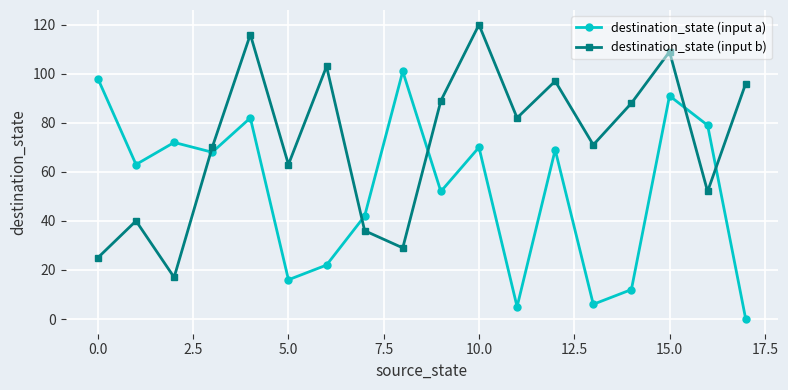

At how many categories does at least one series exceed 49?

17